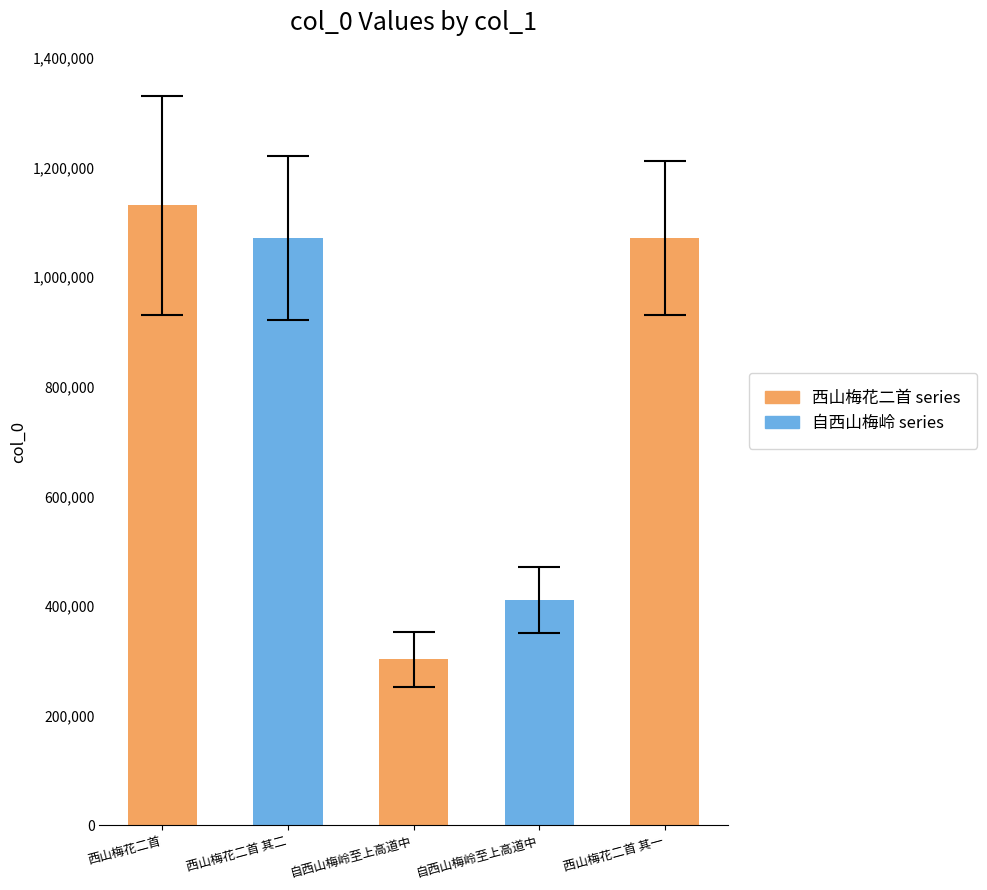

What is the ratio of the value at 自西山梅岭至上高道中 to the value at 西山梅花二首 其一?

0.4